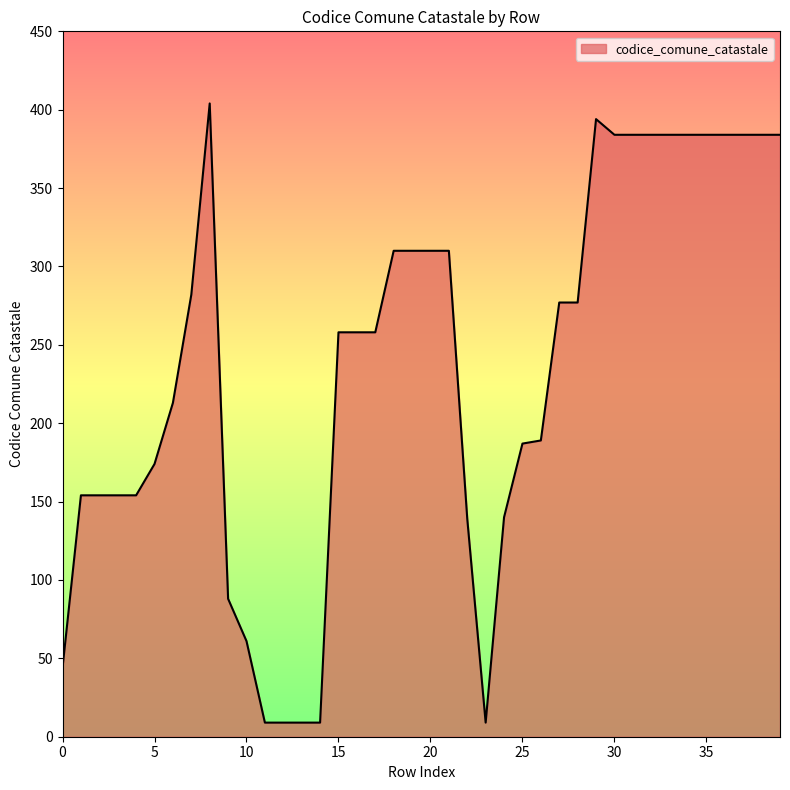

What is the maximum value shown in the chart?

404